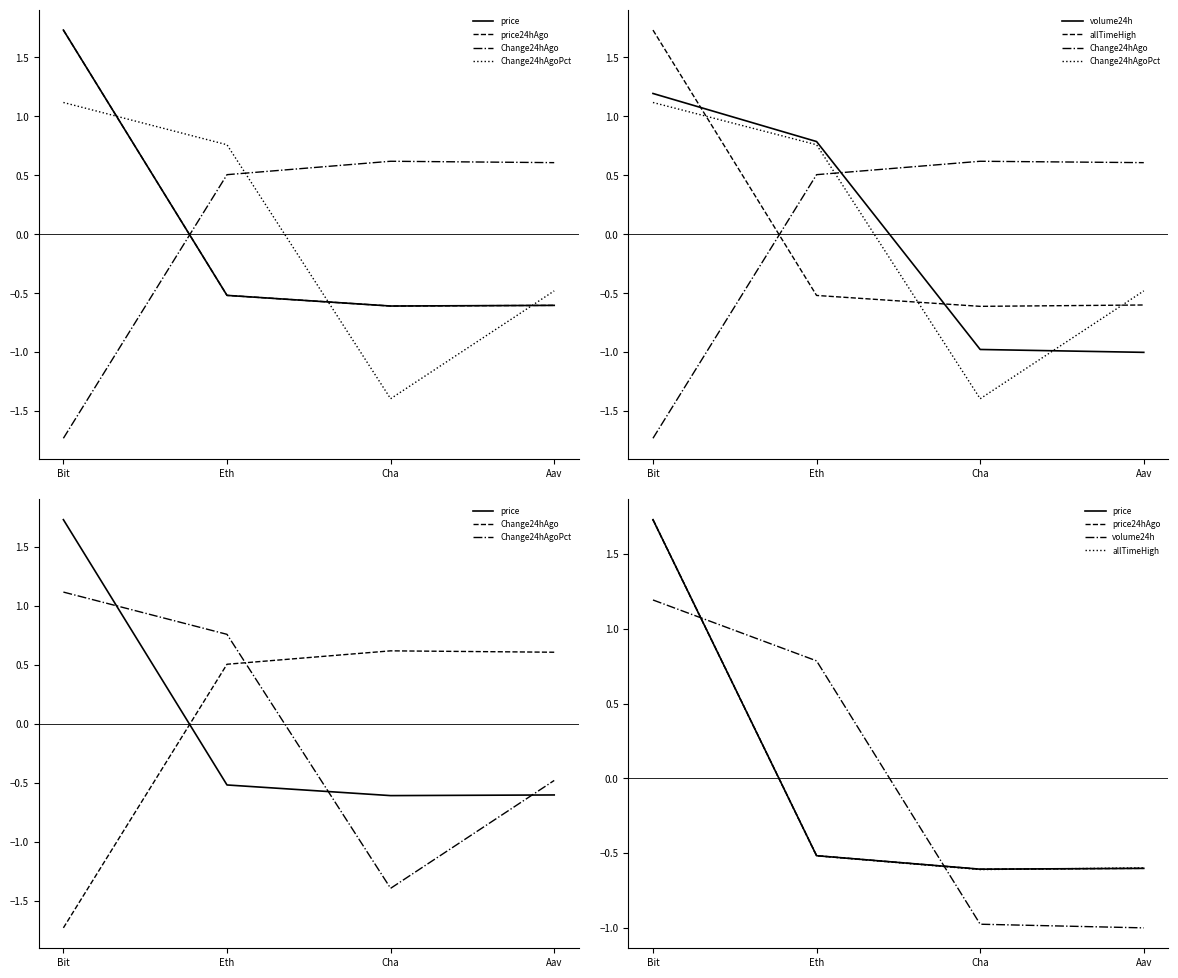

How many lines are shown in the chart?

6